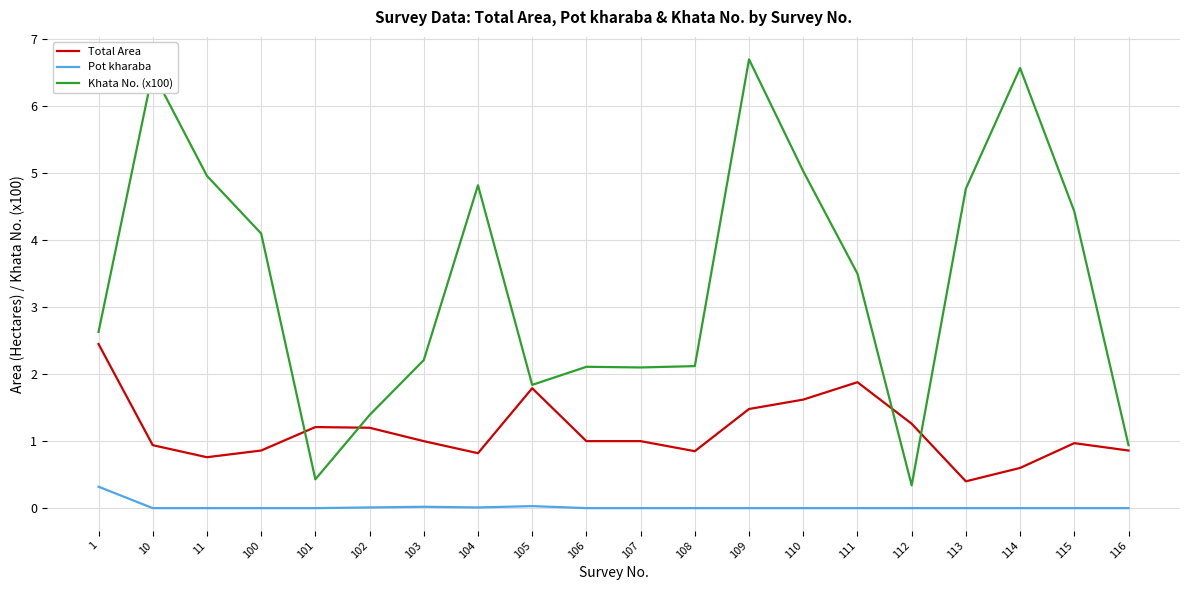

Between which two adjacent categories do Khata No. (x100) and Total Area first intersect?

100 and 101